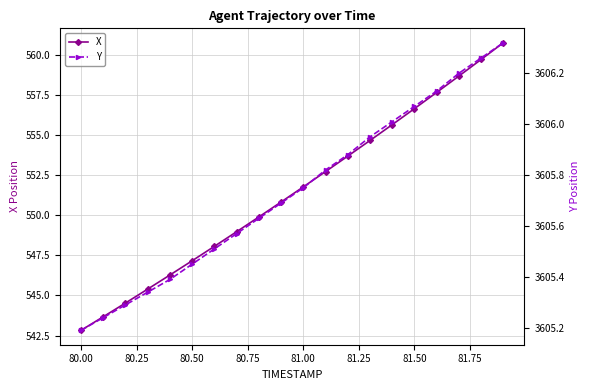

Which series has the widest spread of values?

X